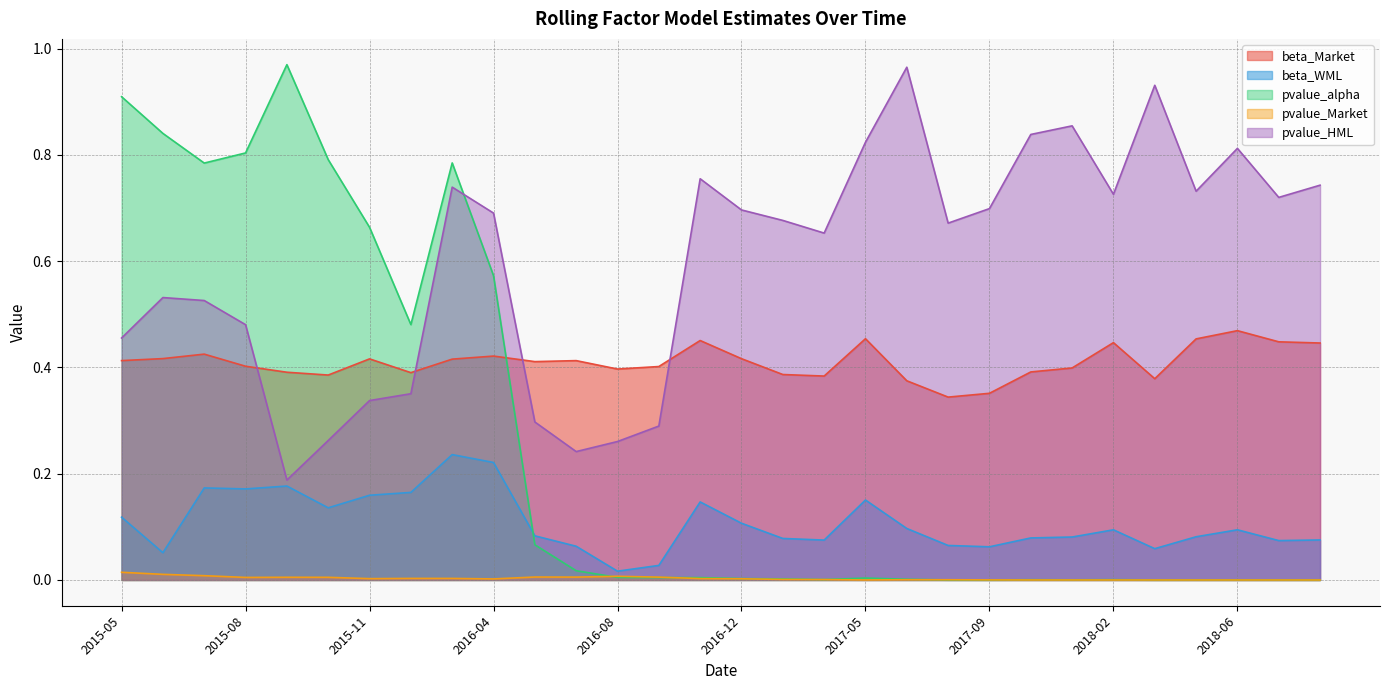

What is the value of the beta_WML point at the 3rd from the left?

0.2